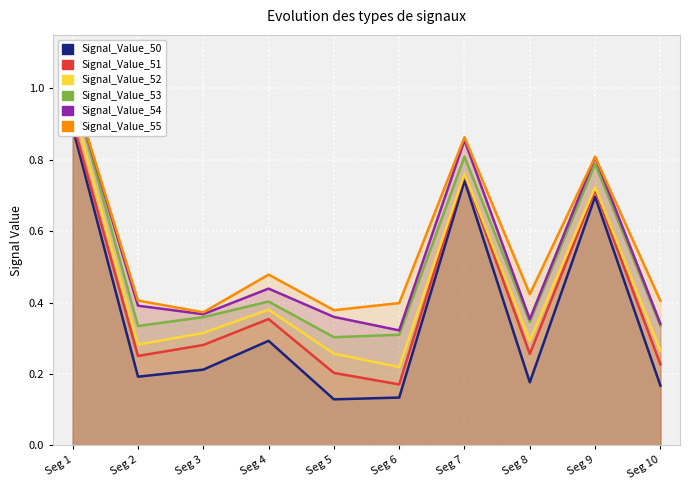

True or false: Signal_Value_55 and Signal_Value_51 cross at least once.

False